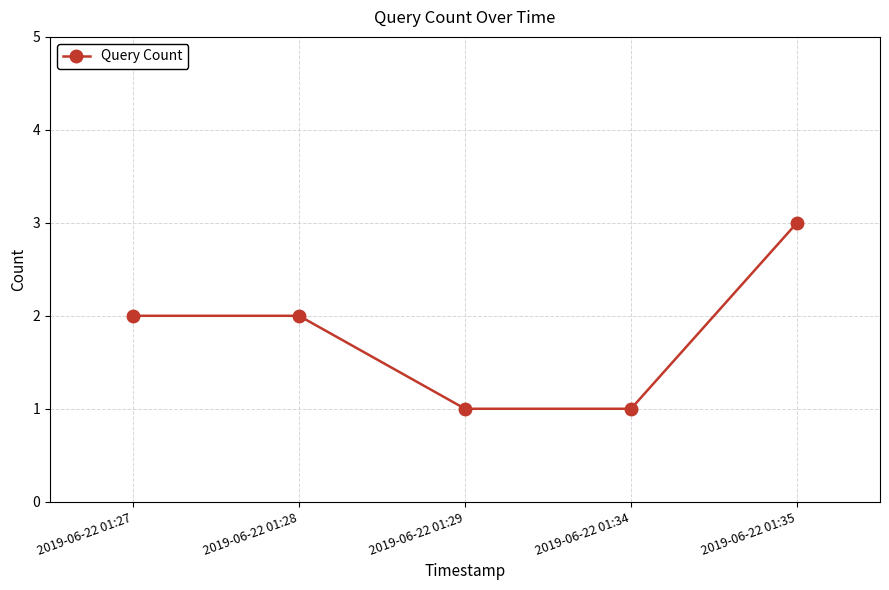

The chart shows a value of 2 at 2019-06-22 01:29. True or false?

False